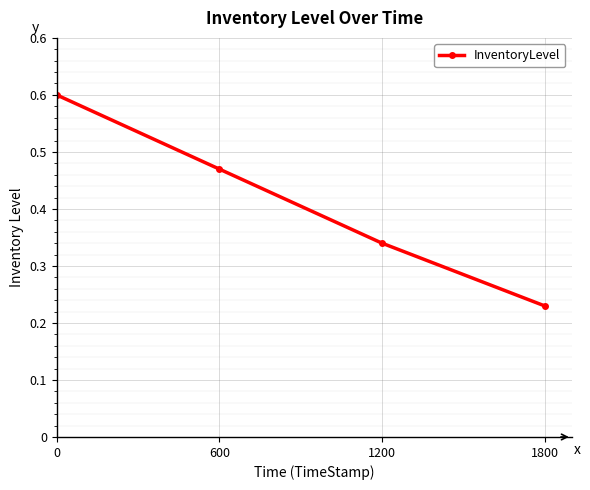

True or false: the data has more than 2 interior local peaks.

False